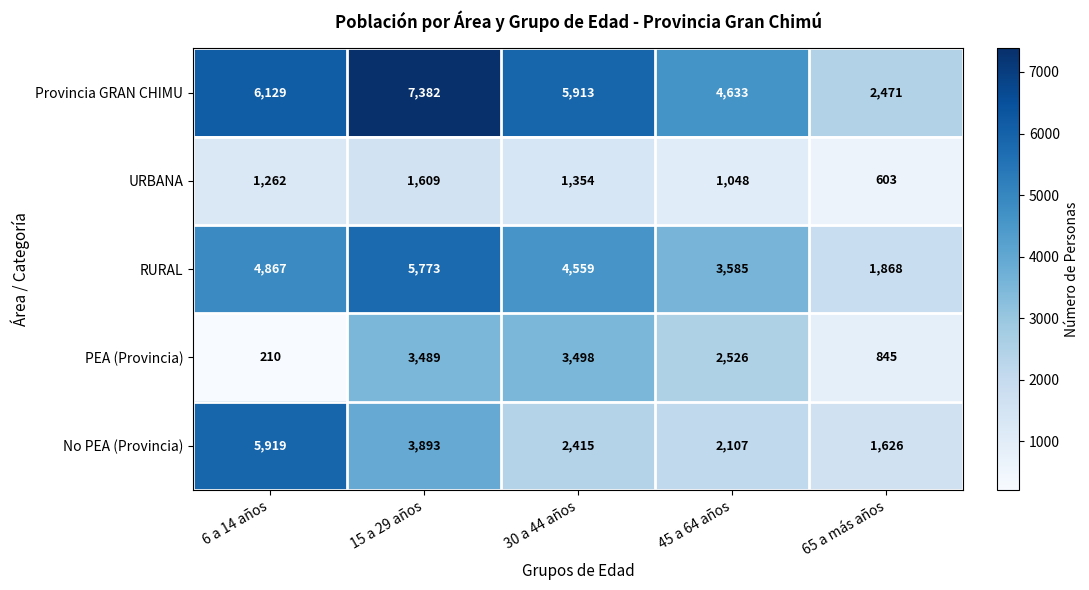

Which series has the widest spread of values?

Provincia GRAN CHIMU